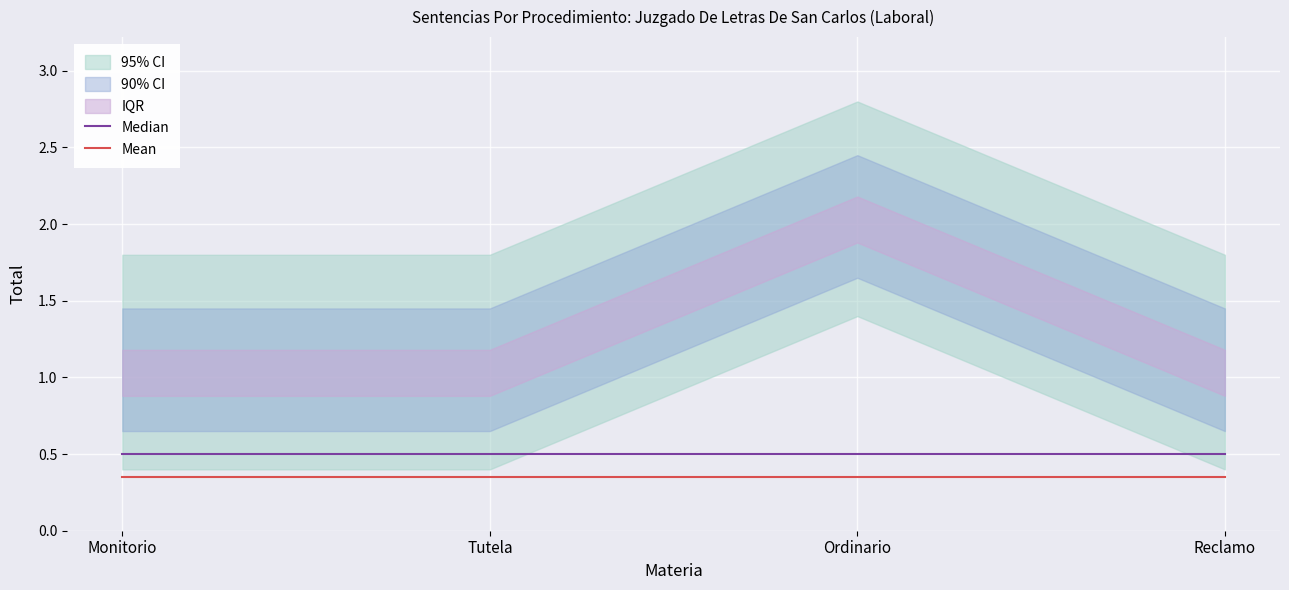

Which has a higher value, Monitorio or Reclamo?

Monitorio